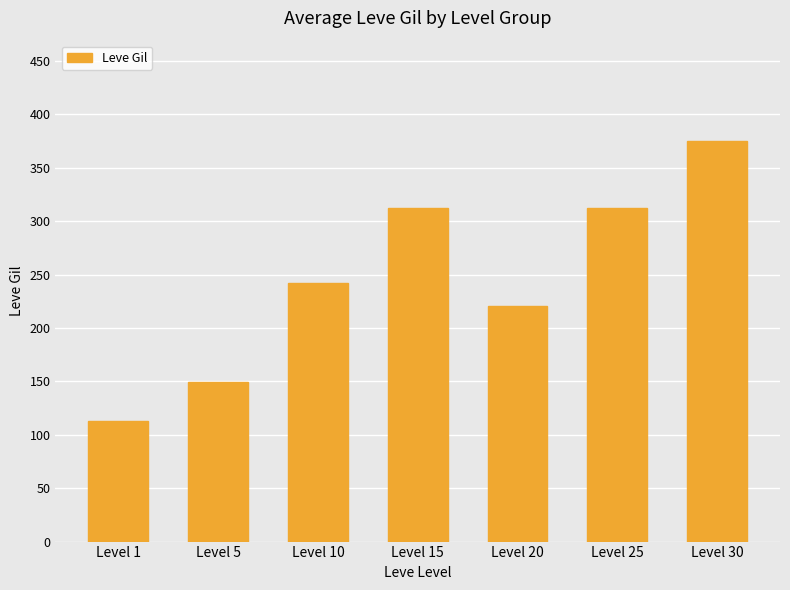

The value at Level 5 is 212.9. True or false?

False